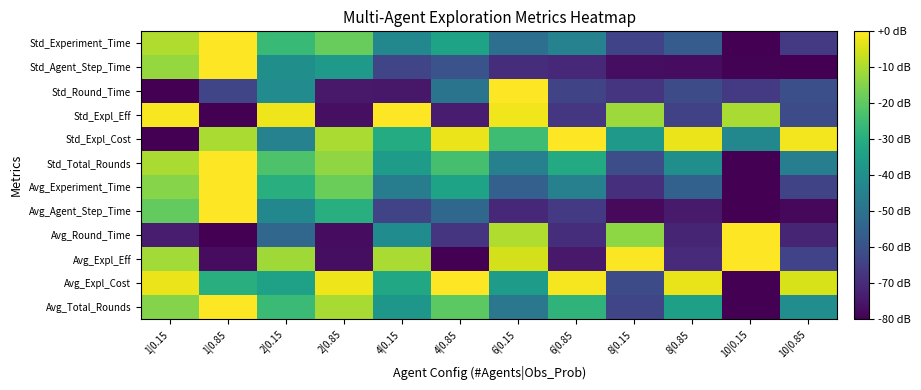

What is the total value across all series at 10|0.15?

-678.5